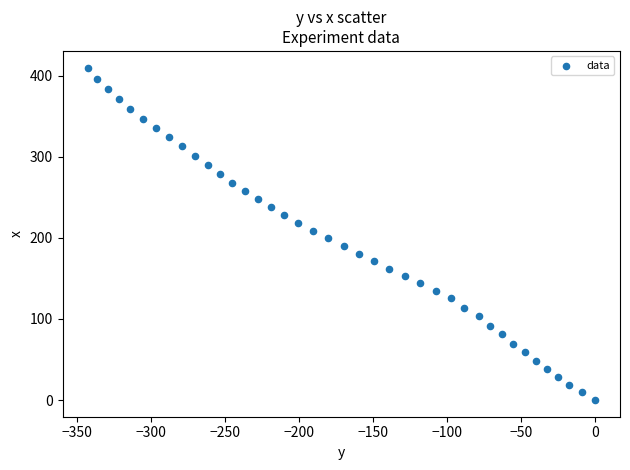

What is the range of Y values (max minus min)?

409.8